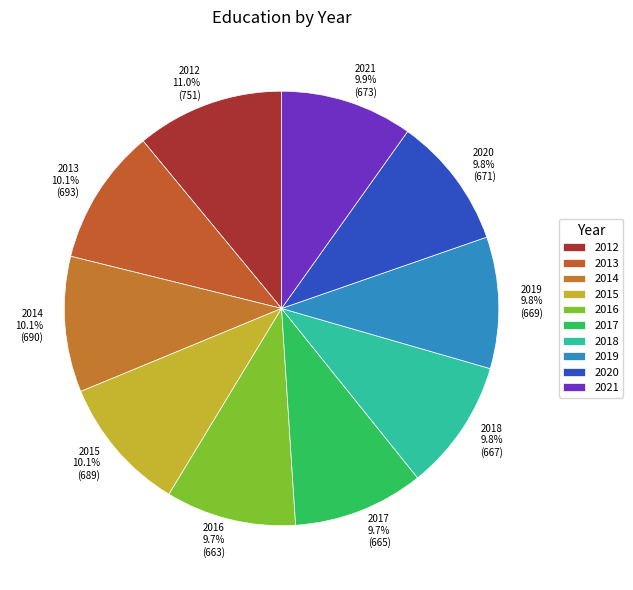

What is the largest slice in the pie chart?

2012